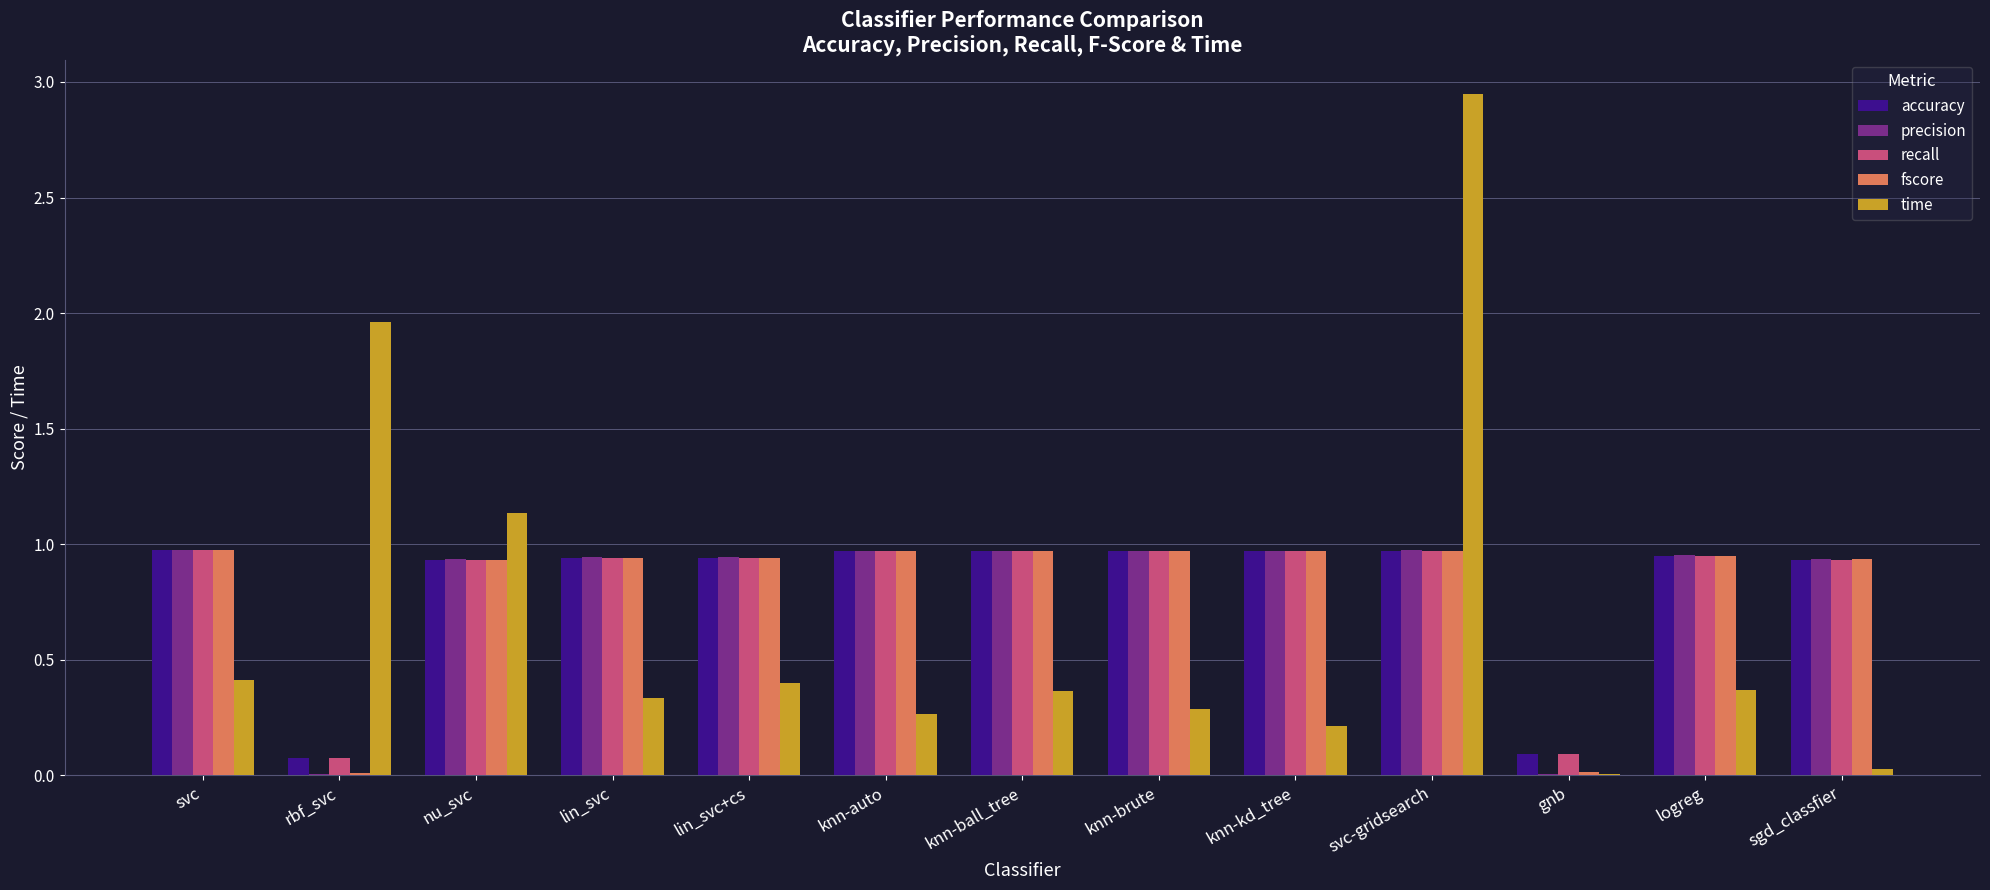

The value of precision at rbf_svc is 0.0. True or false?

True